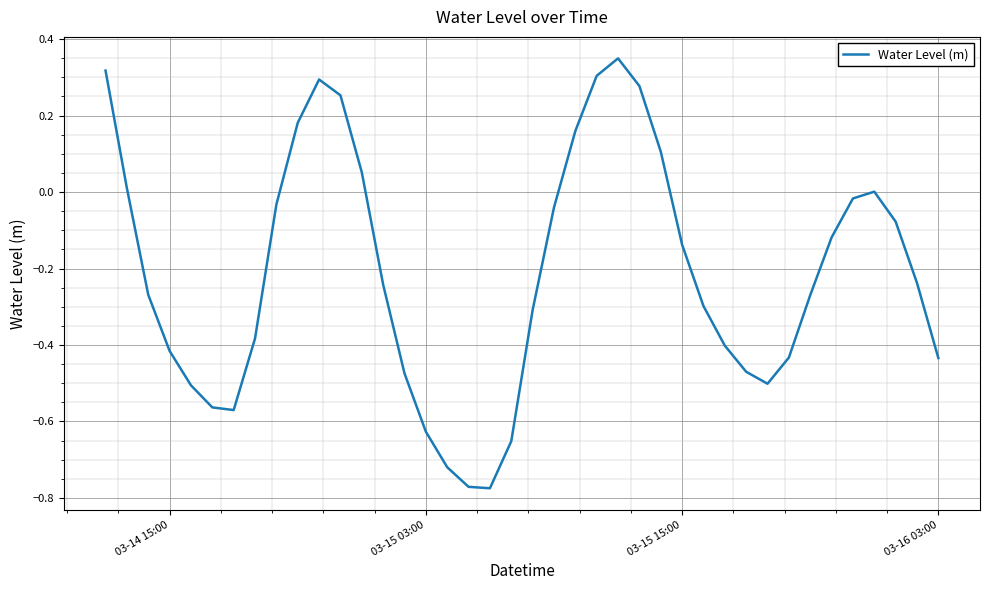

What is the difference between the maximum and minimum values?

1.1